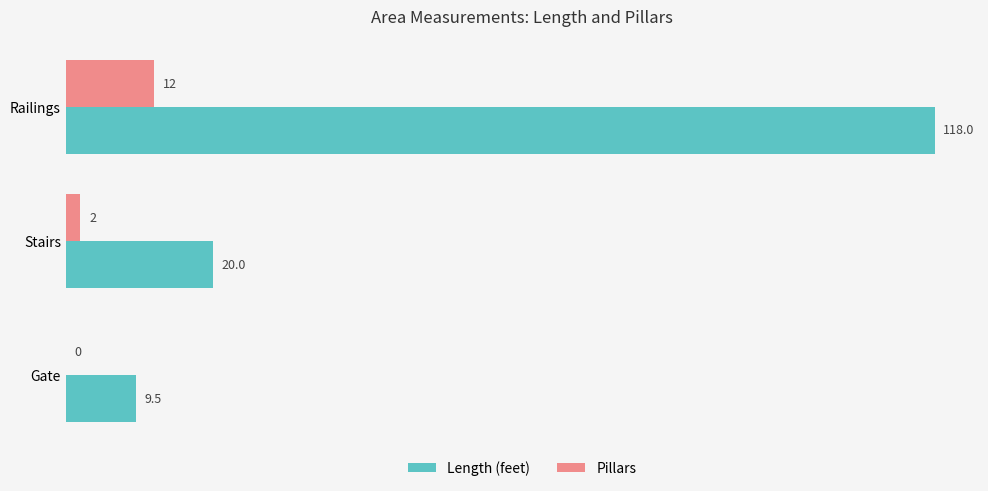

How many distinct data groups are displayed?

2